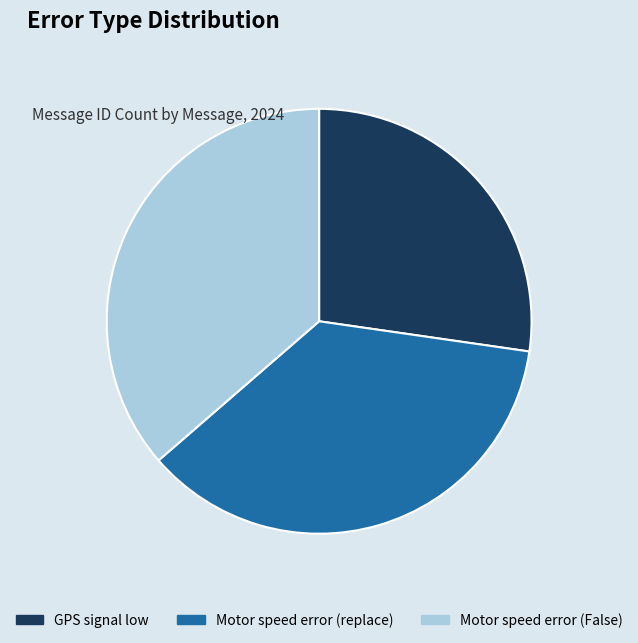

Does any single category account for the majority?

No